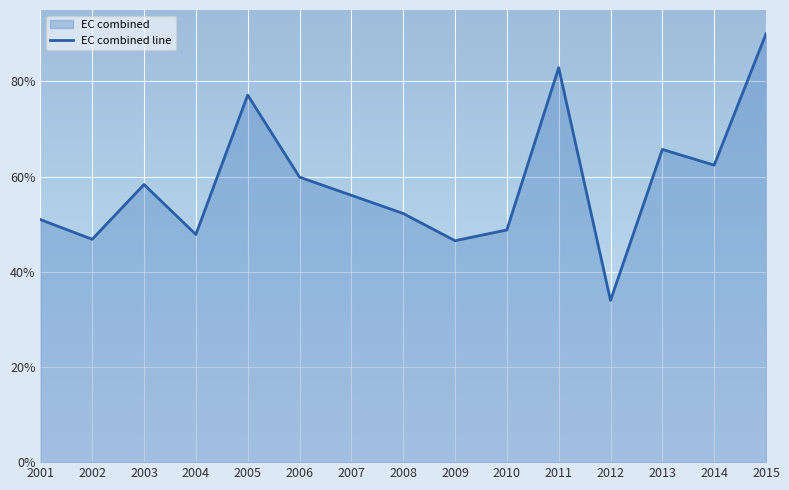

Reading right to left, list all the values displayed in this chart.

0.9	0.6	0.7	0.3	0.8	0.5	0.5	0.5	0.6	0.6	0.8	0.5	0.6	0.5	0.5